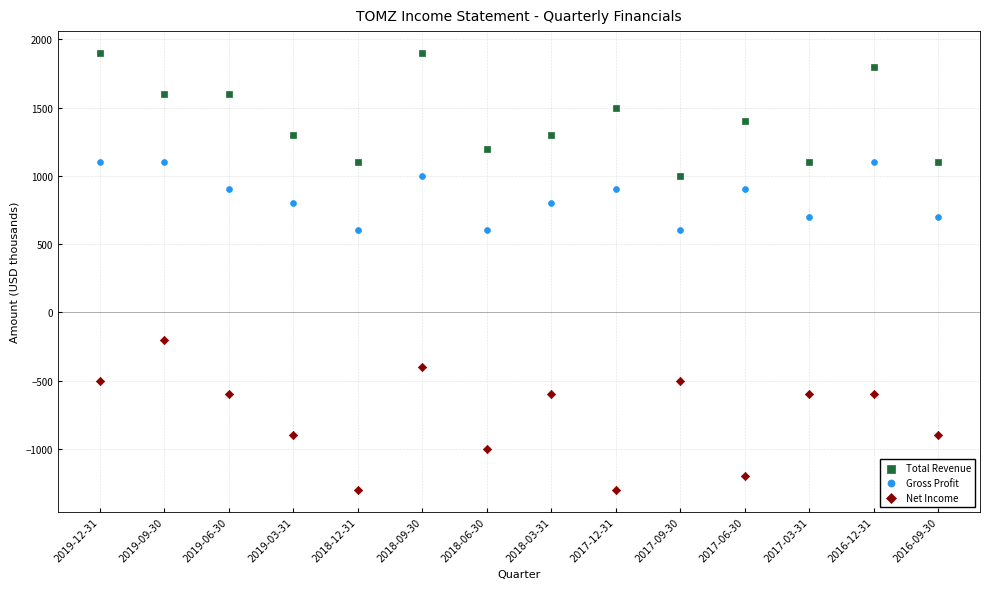

Which series contains the highest Y value?

Total Revenue